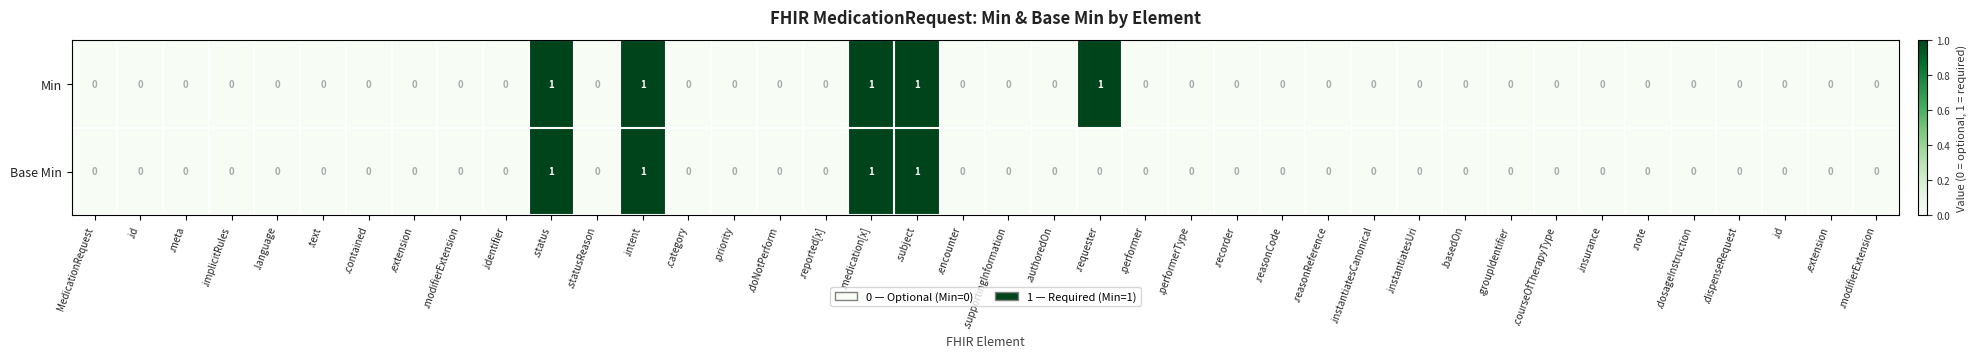

How many data points in Base Min are above 0?

4